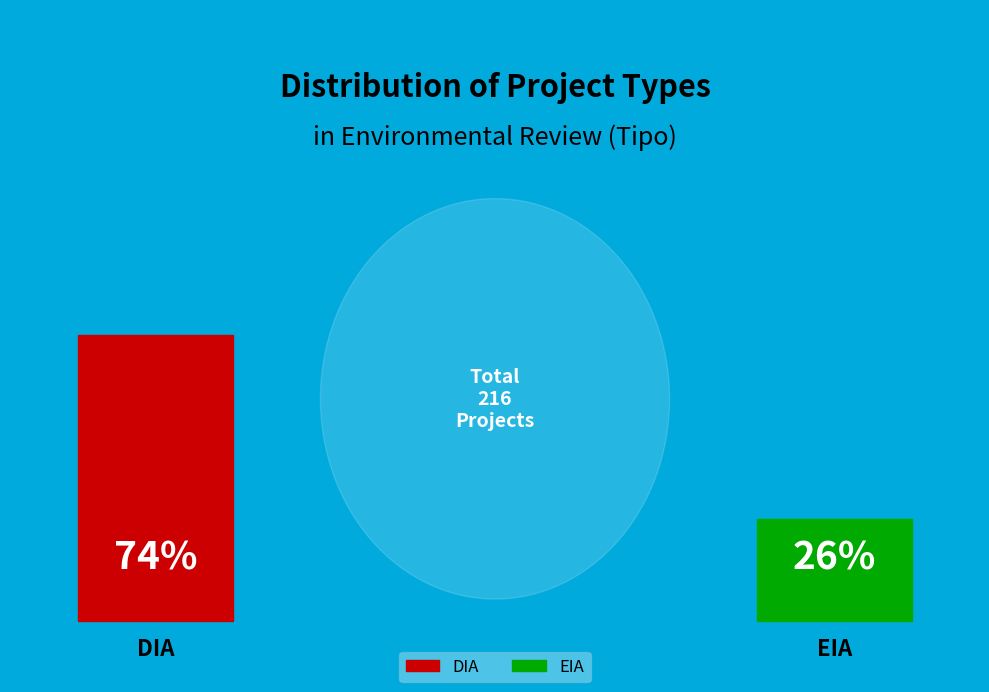

Is there a majority slice in this chart?

Yes